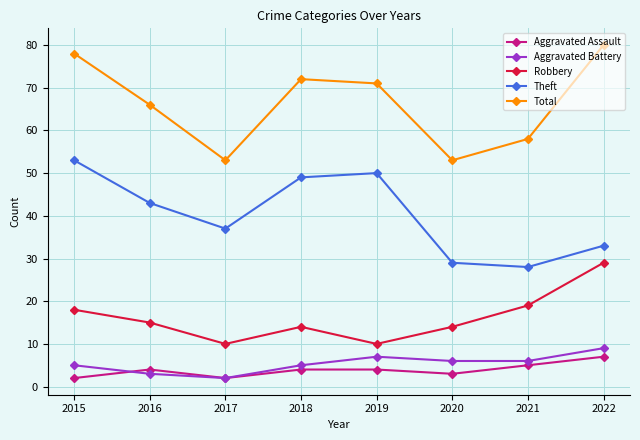

Count the number of categories in the chart.

8